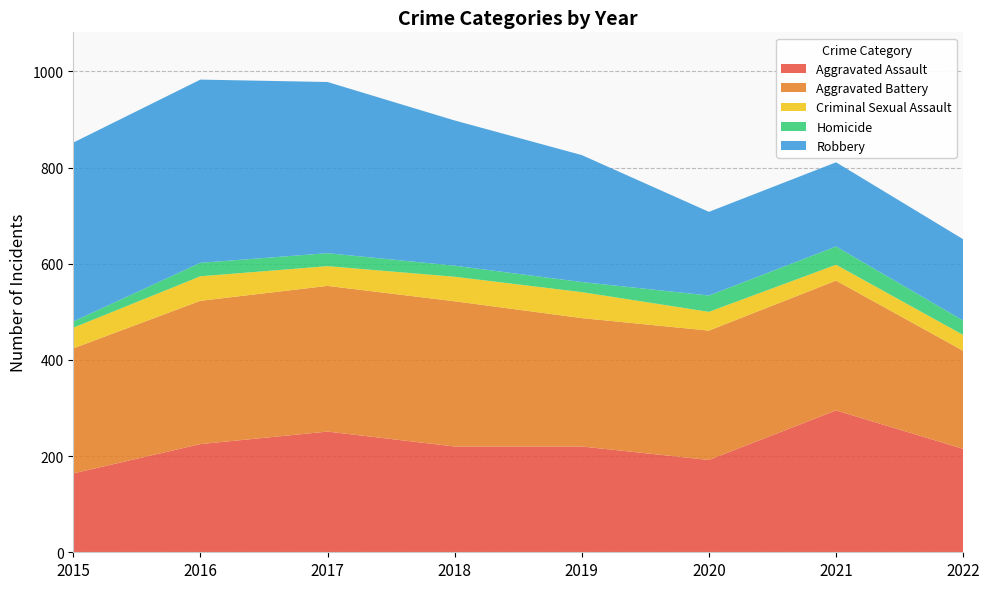

Reading left to right, list all the values displayed in this chart.

Aggravated Assault: 164	225	251	220	220	192	295	215
Aggravated Battery: 260	298	303	302	267	269	270	204
Criminal Sexual Assault: 43	51	41	51	54	39	33	33
Homicide: 13	28	27	23	21	34	38	30
Robbery: 372	381	356	302	264	174	175	169